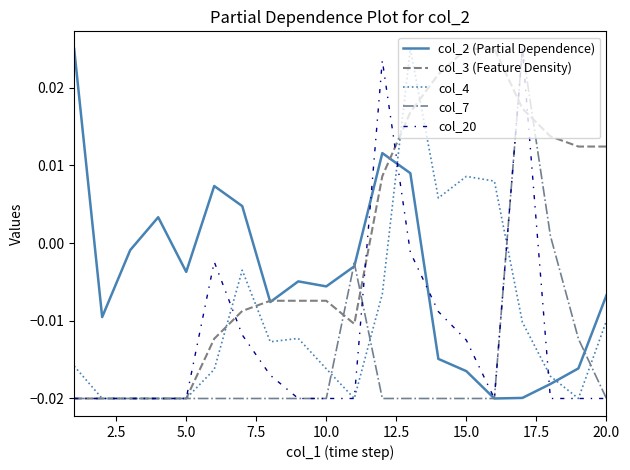

Rank the series by their average value, from lowest to highest.

col_7, col_20, col_4, col_2 (Partial Dependence), col_3 (Feature Density)